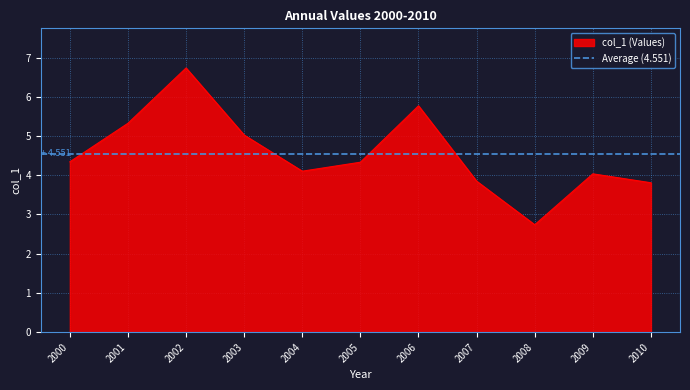

Does the chart display data point markers on the line(s)?

No